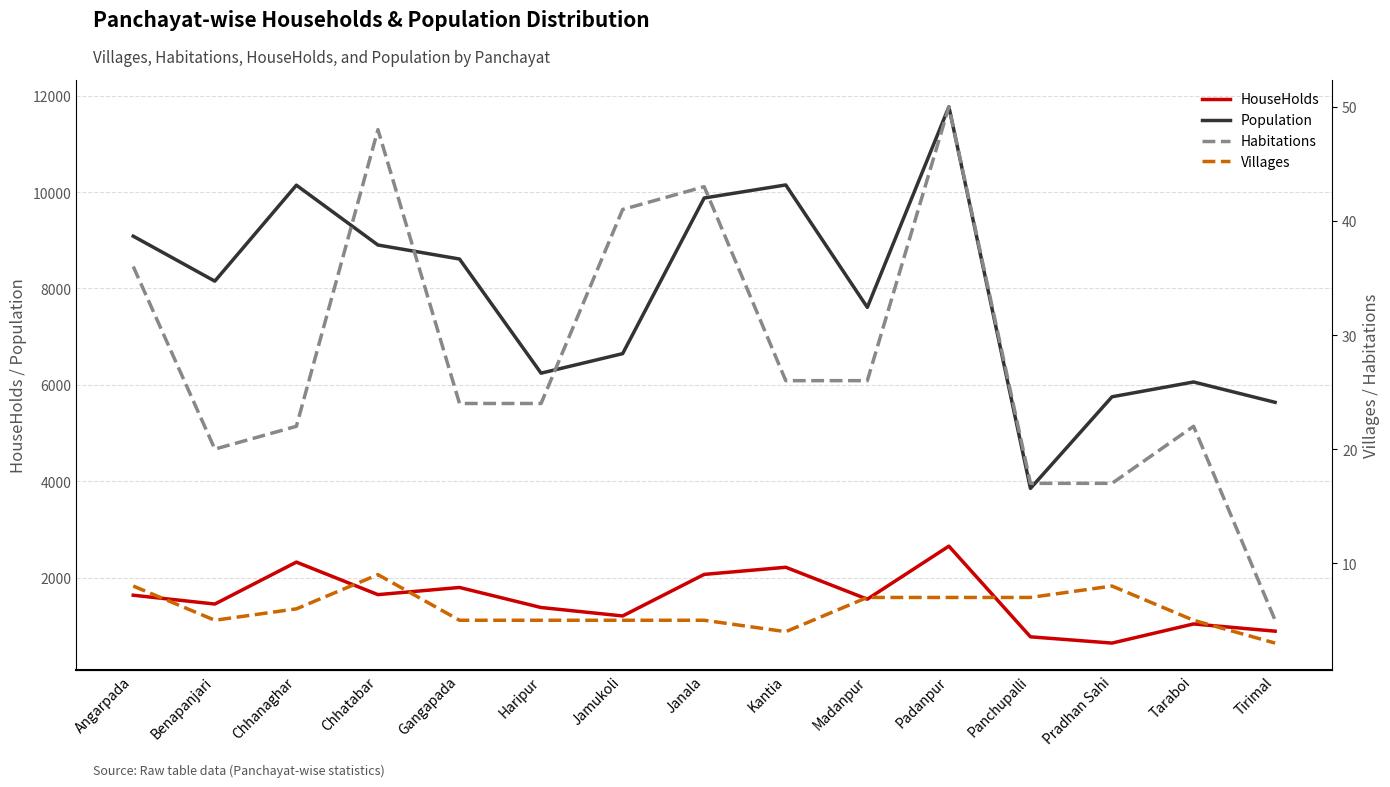

How many lines are shown in the chart?

4